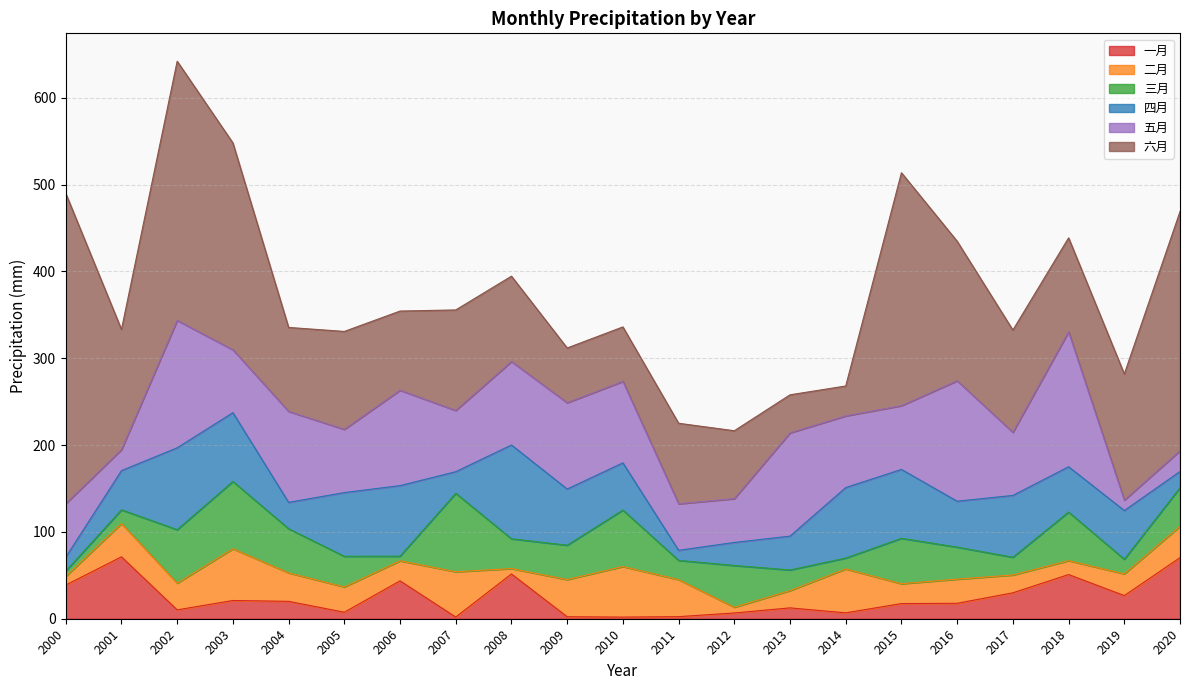

How many interior local valleys does the 一月 series have?

6